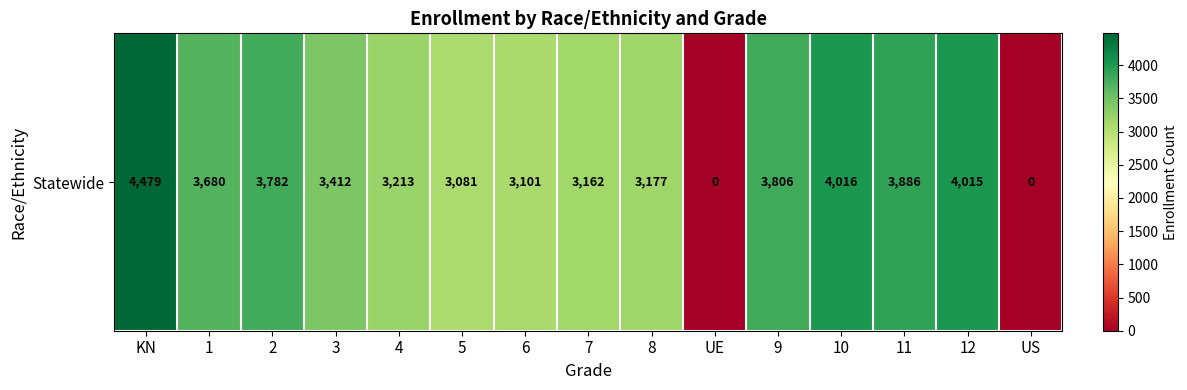

Reading left to right, extract all data points from this chart.

KN=4479	1=3680	2=3782	3=3412	4=3213	5=3081	6=3101	7=3162	8=3177	UE=0	9=3806	10=4016	11=3886	12=4015	US=0